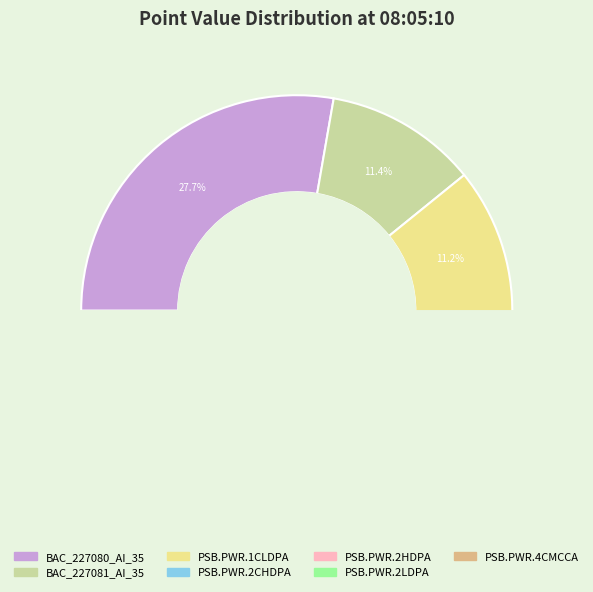

To the nearest percent, what portion does BAC_227080_AI_35 represent?

28%